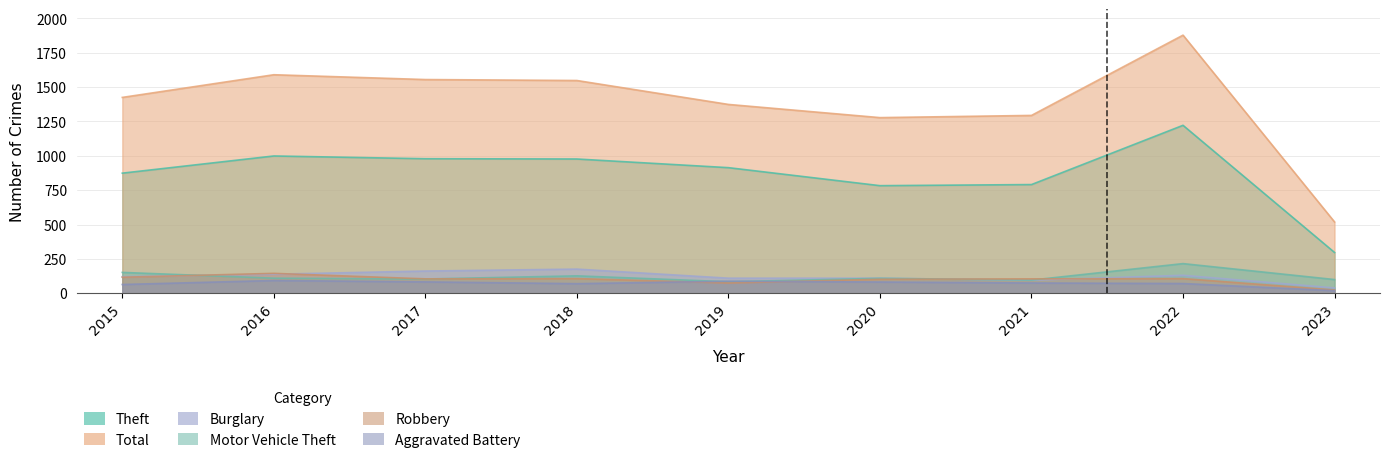

Which series has the largest total across all categories?

Total